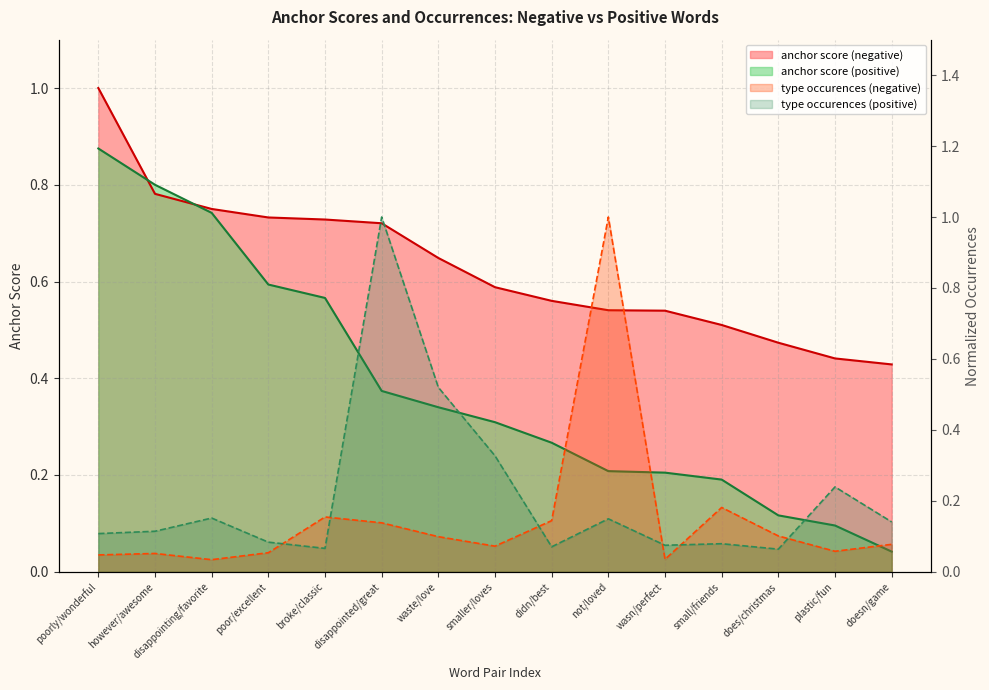

What are all the series names shown in the legend?

anchor score (negative), anchor score (positive), type occurences (negative), type occurences (positive)